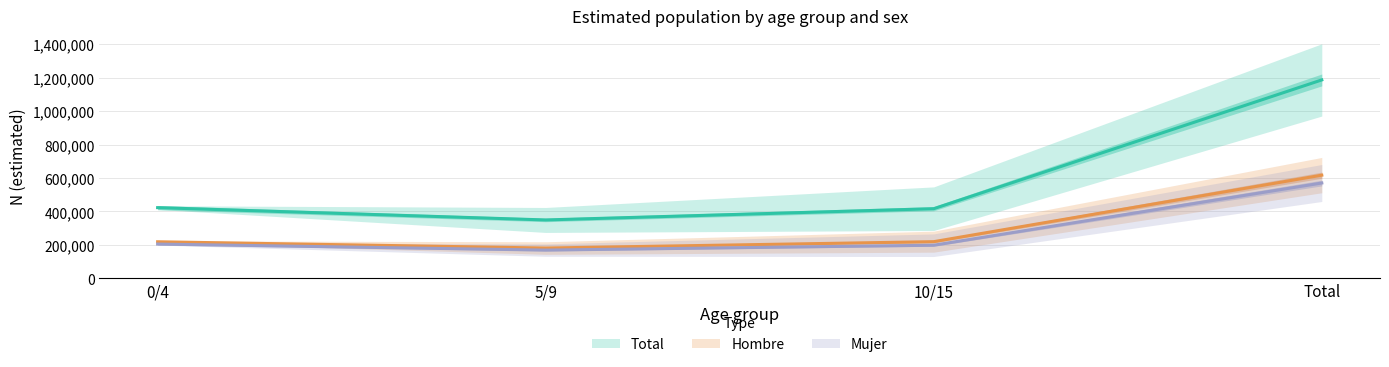

What is the highest value of the Total n (muestra) series?

569675